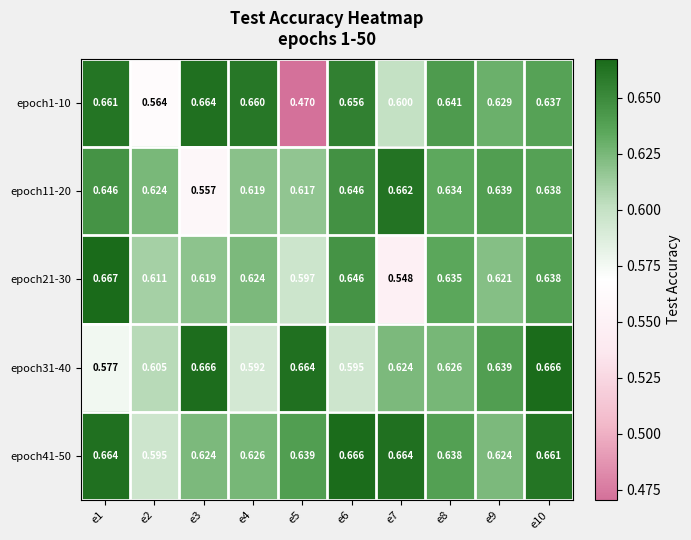

Is the value of epoch1-10 at e2 greater than the value of epoch11-20 at e6?

No